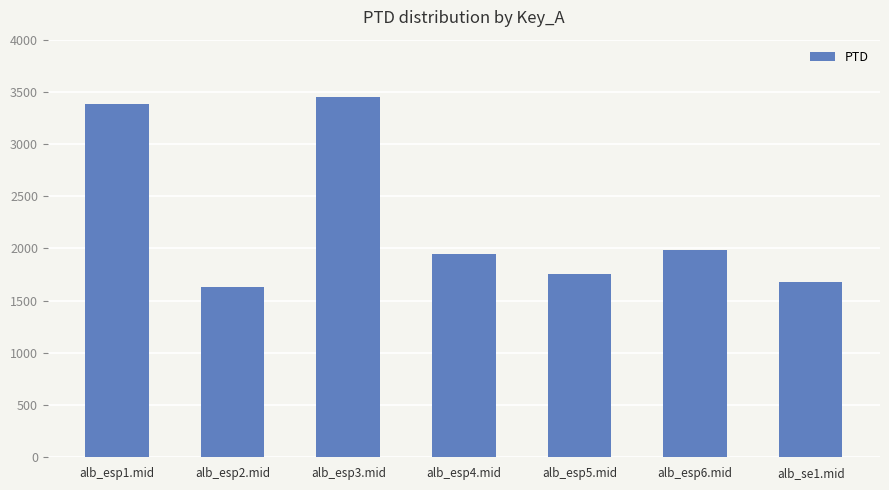

Where is the data nearest to the value 2540?

alb_esp6.mid